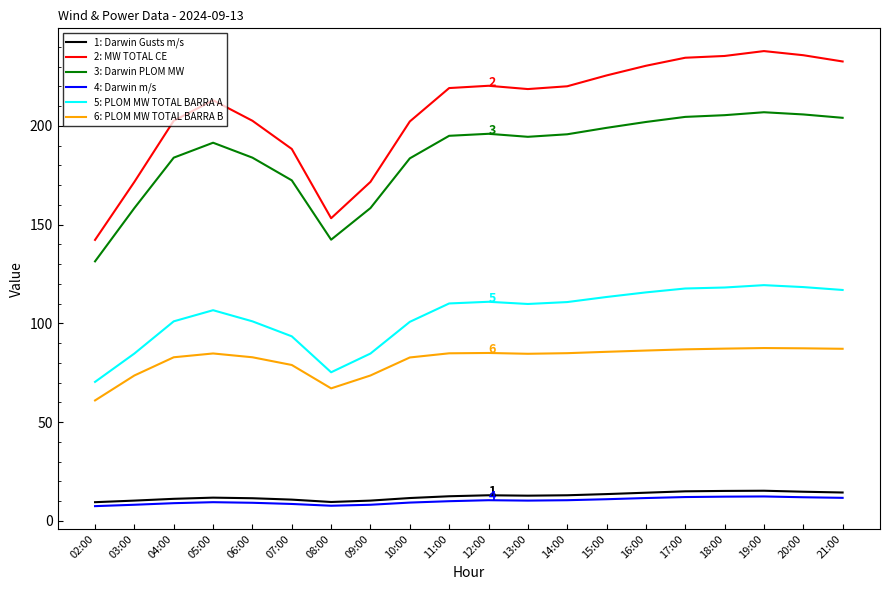

How many lines are shown in the chart?

6